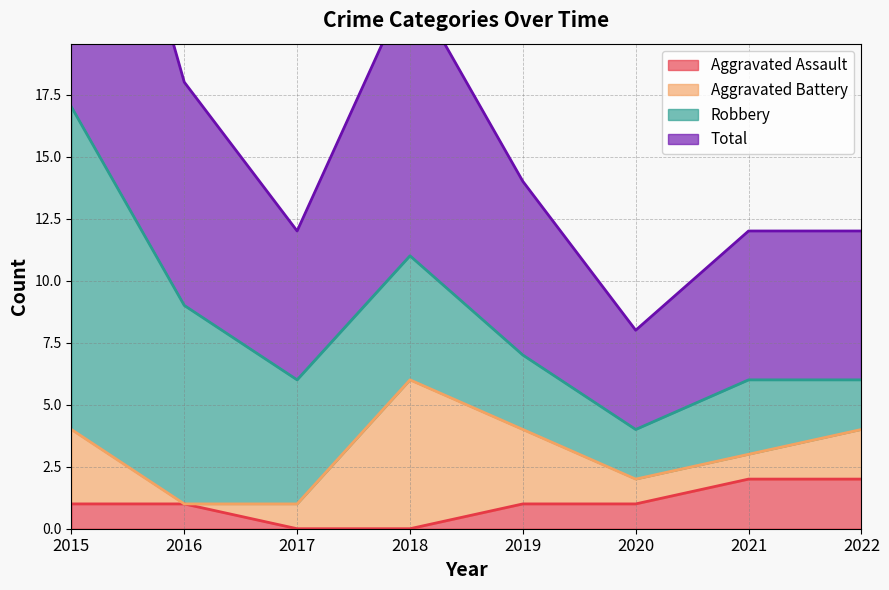

At which label is Total closest to 10?

2016